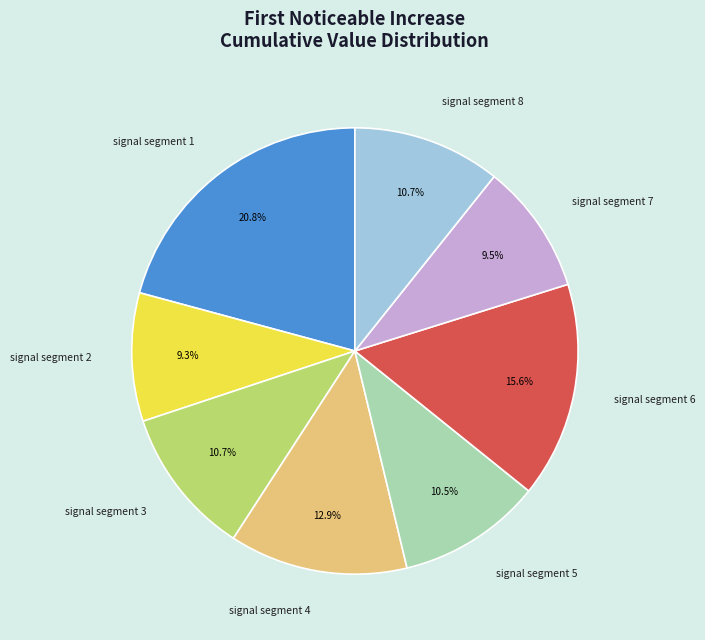

What portion of the pie excludes signal segment 6?

84.4%